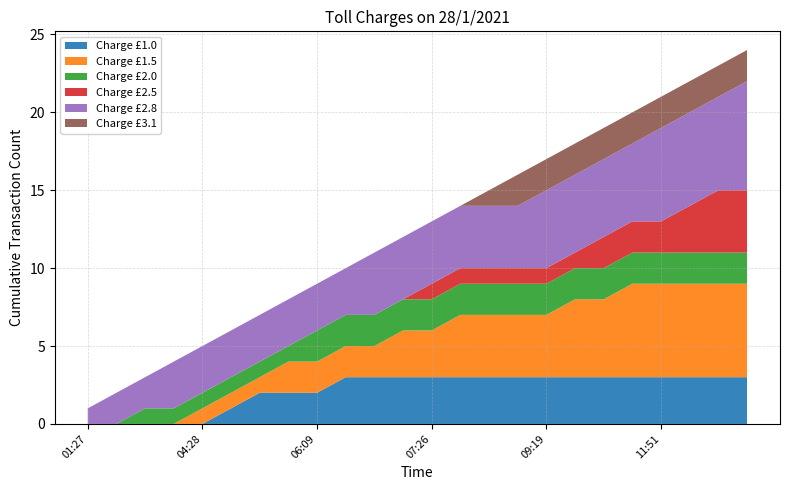

What are all the series names shown in the legend?

Charge £1.0, Charge £1.5, Charge £2.0, Charge £2.5, Charge £2.8, Charge £3.1